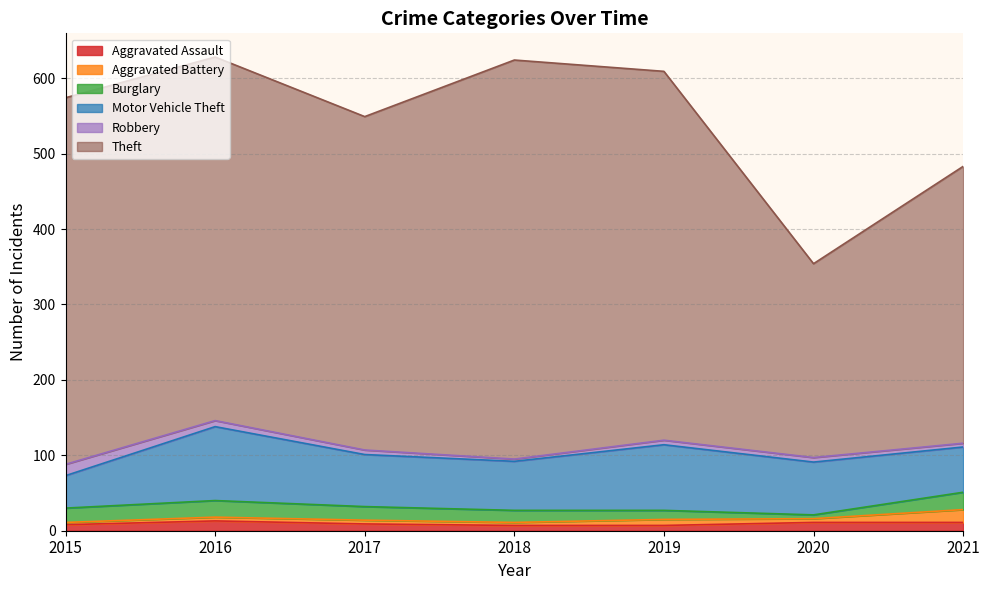

At which category does Robbery reach its first local valley?

2018